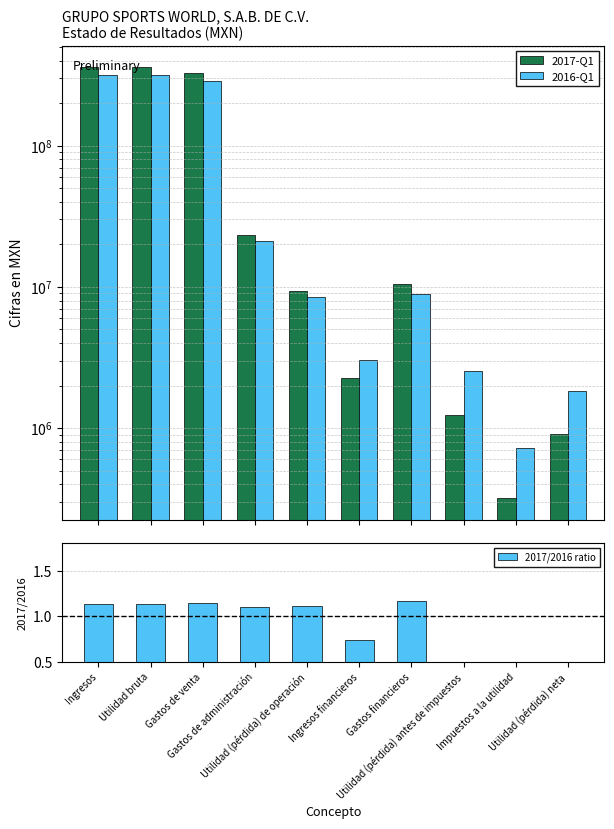

At which label does 2016-Q1 first exceed 8961000?

Ingresos